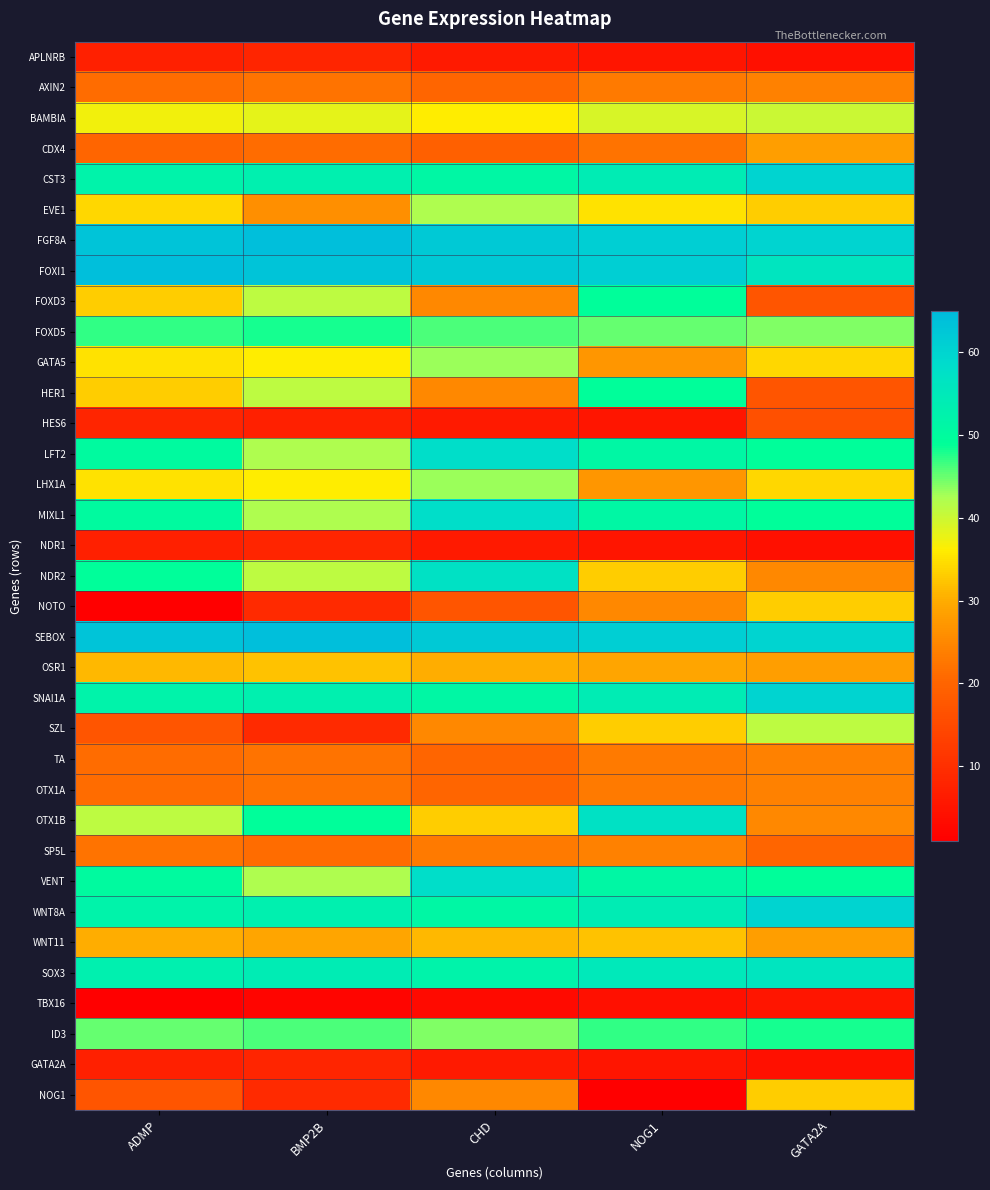

Which has a higher value, NOG1 or CHD?

CHD